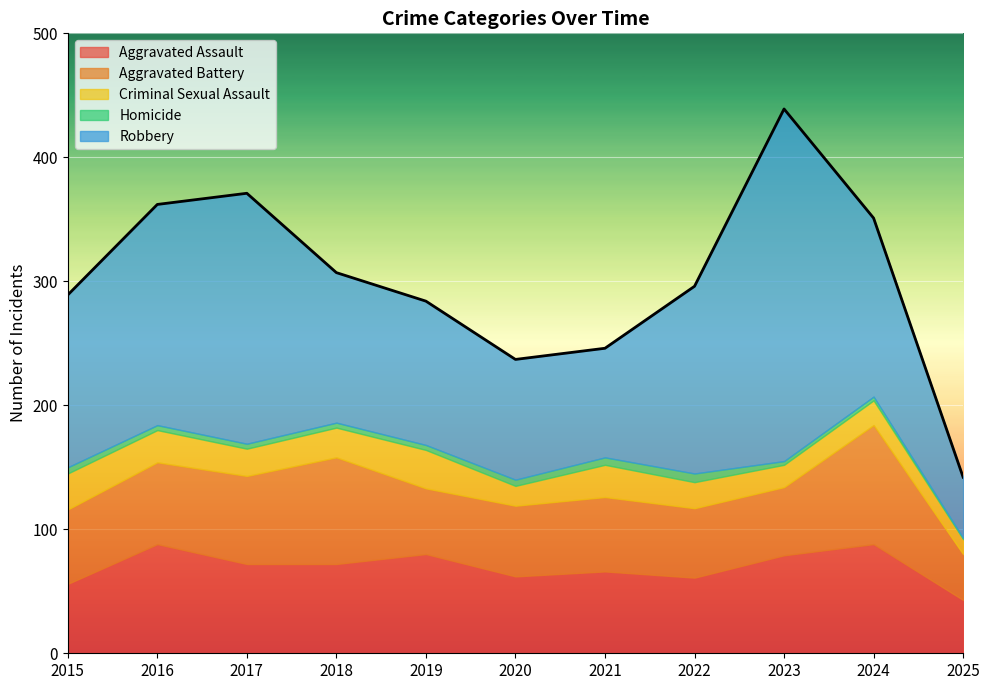

How many series are shown in this chart?

5